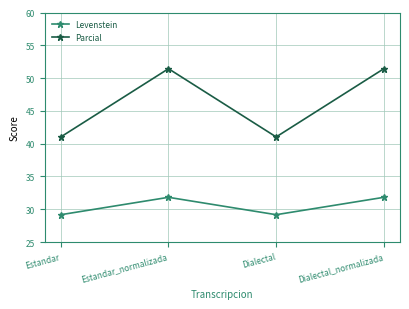

How many interior local peaks does the Levenstein series have?

1